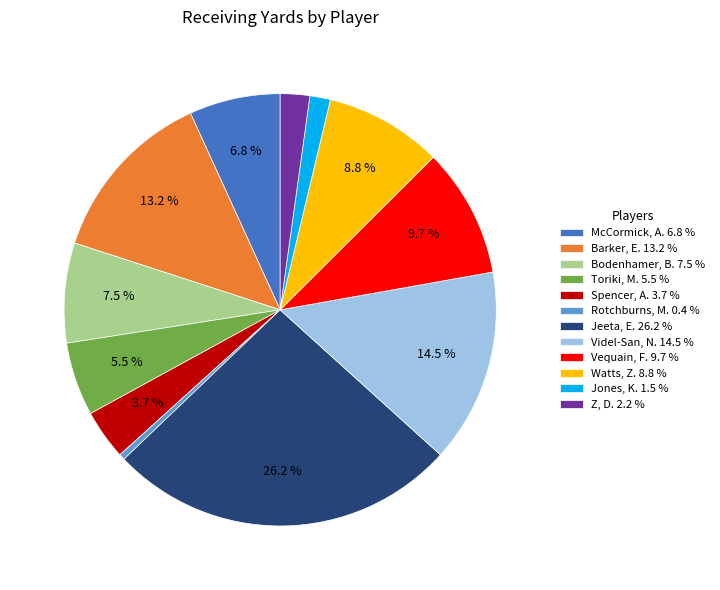

What is the smallest slice in the pie chart?

Rotchburns, M.